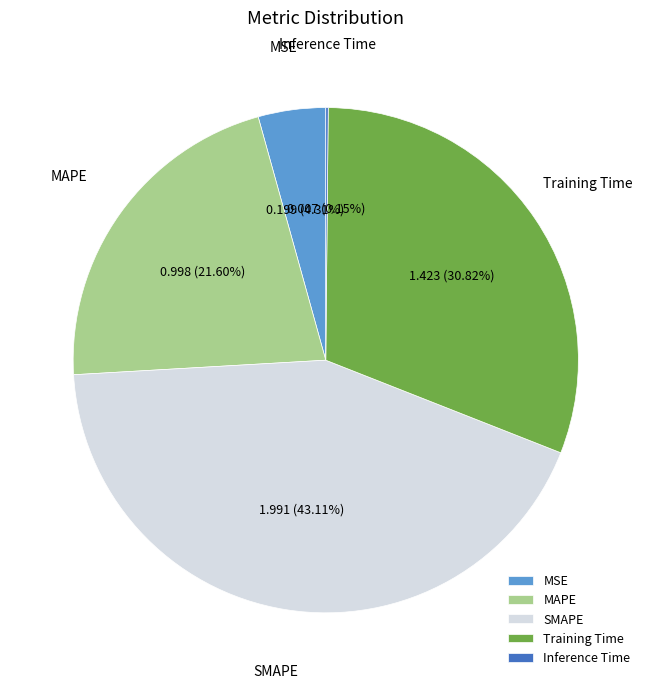

What is the total percentage of SMAPE and MAPE?

64.7%